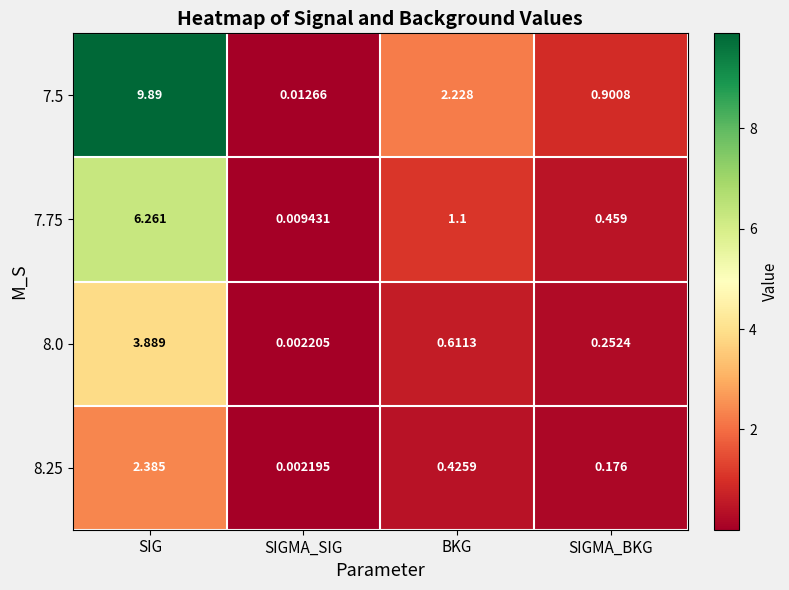

Between SIG and SIGMA_BKG, which series saw the biggest shift?

7.5